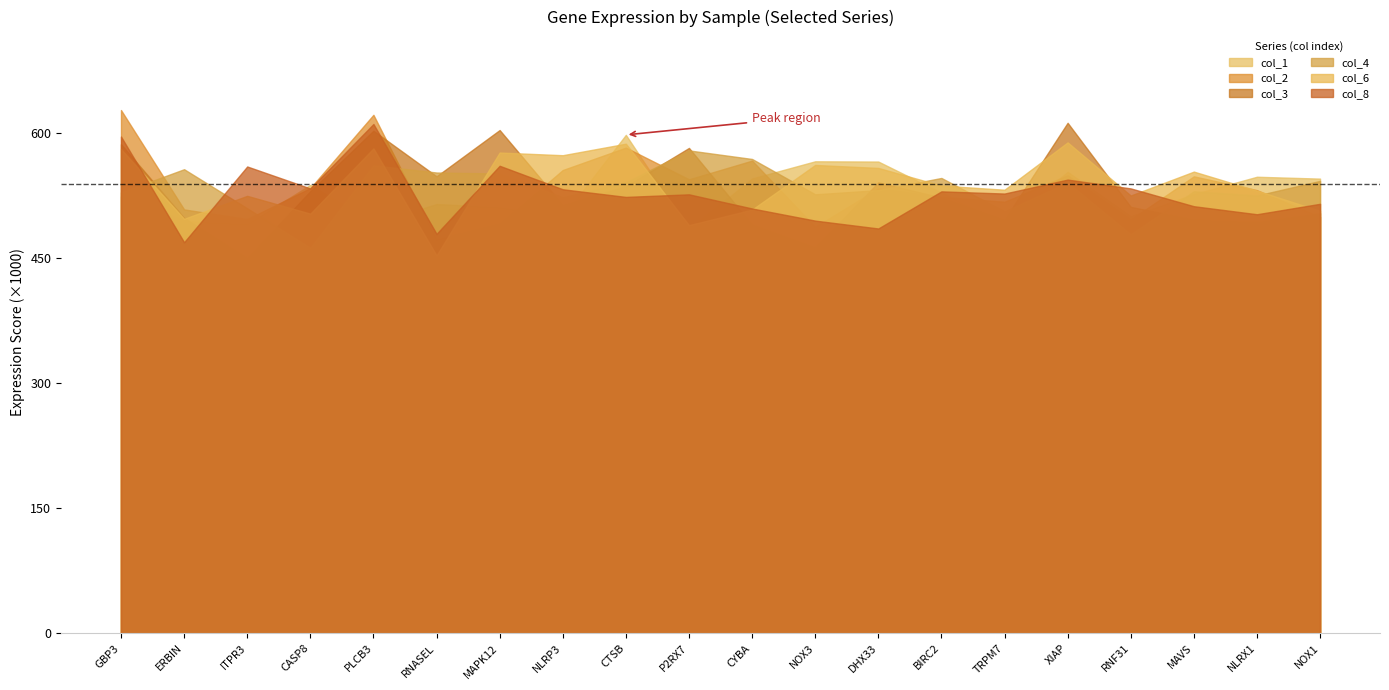

What is the difference between the highest and lowest values at CYBA?

78.7